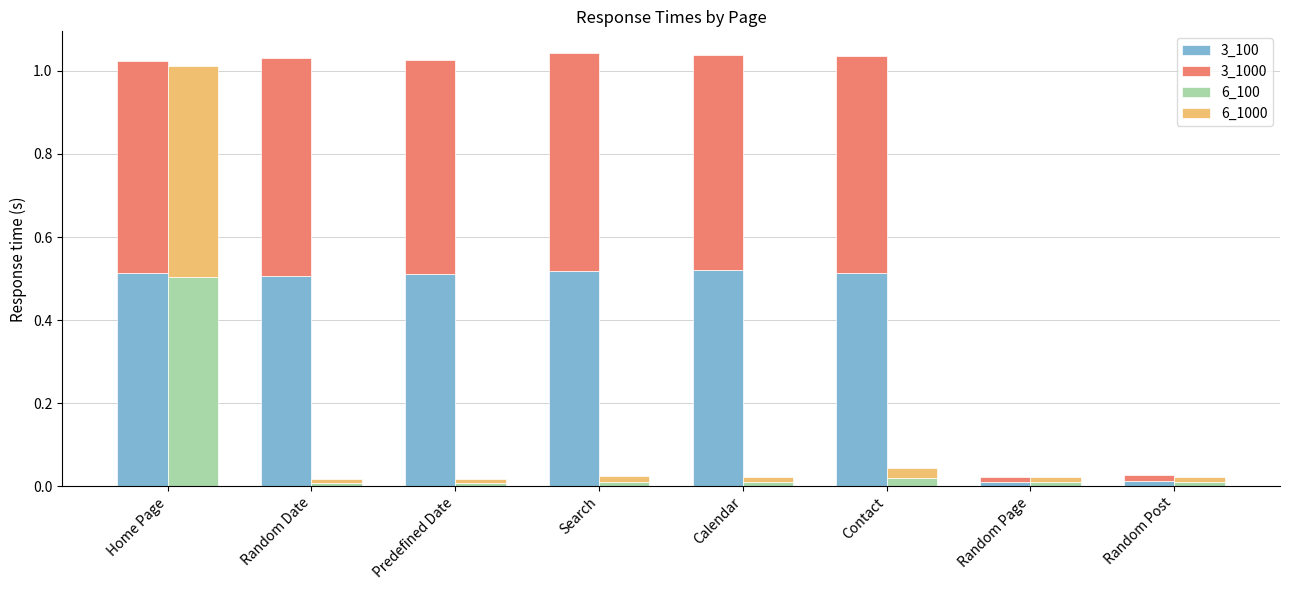

Rank the series by their maximum value, from lowest to highest.

6_100, 6_1000, 3_100, 3_1000